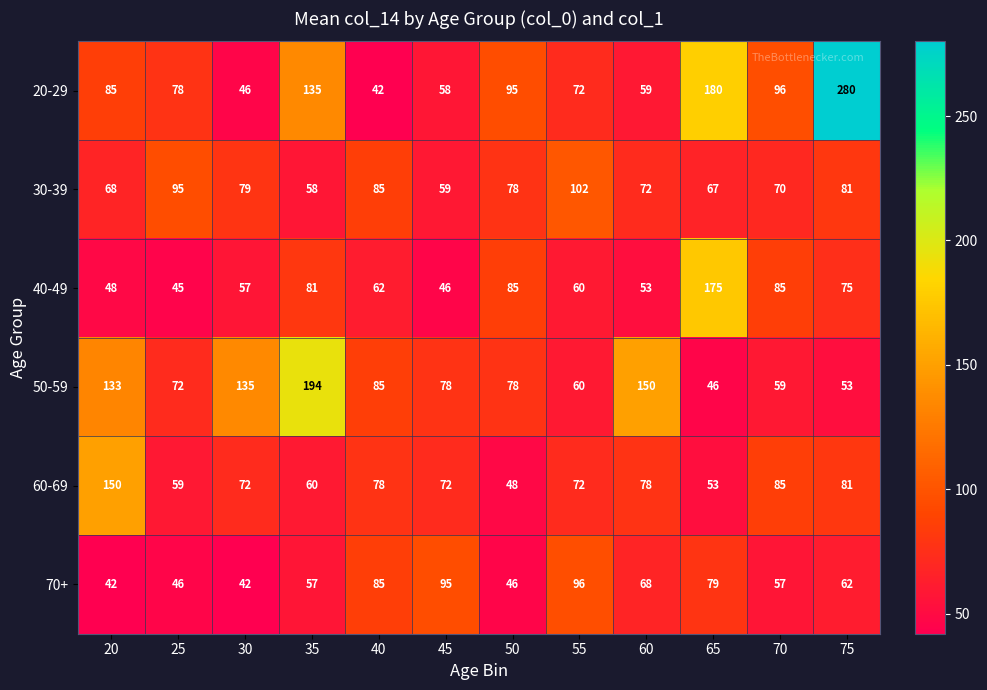

Rank the series at 45 from lowest to highest value.

40-49, 20-29, 30-39, 60-69, 50-59, 70+